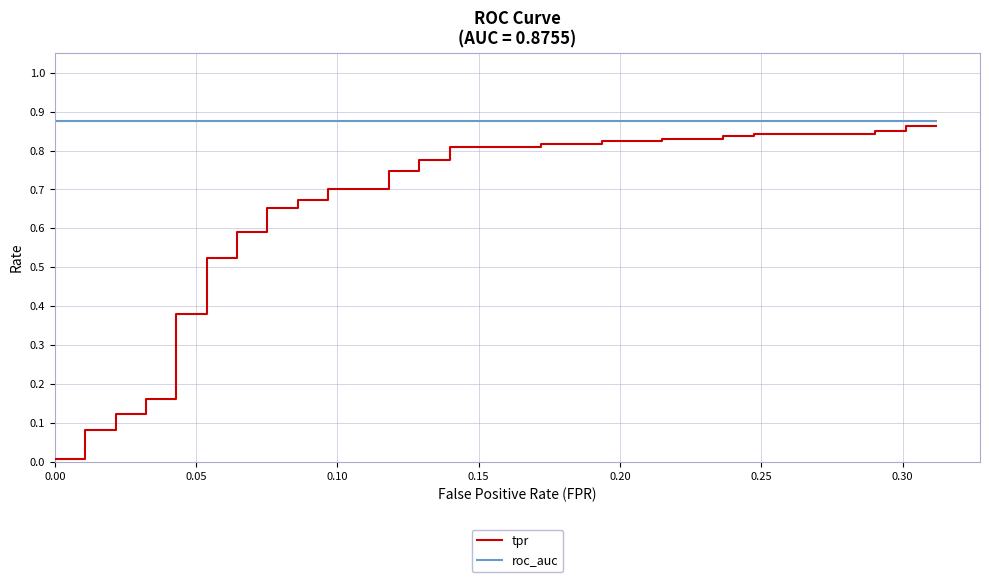

Is the value of roc_auc at 17 greater than the value of tpr at 0.05?

Yes